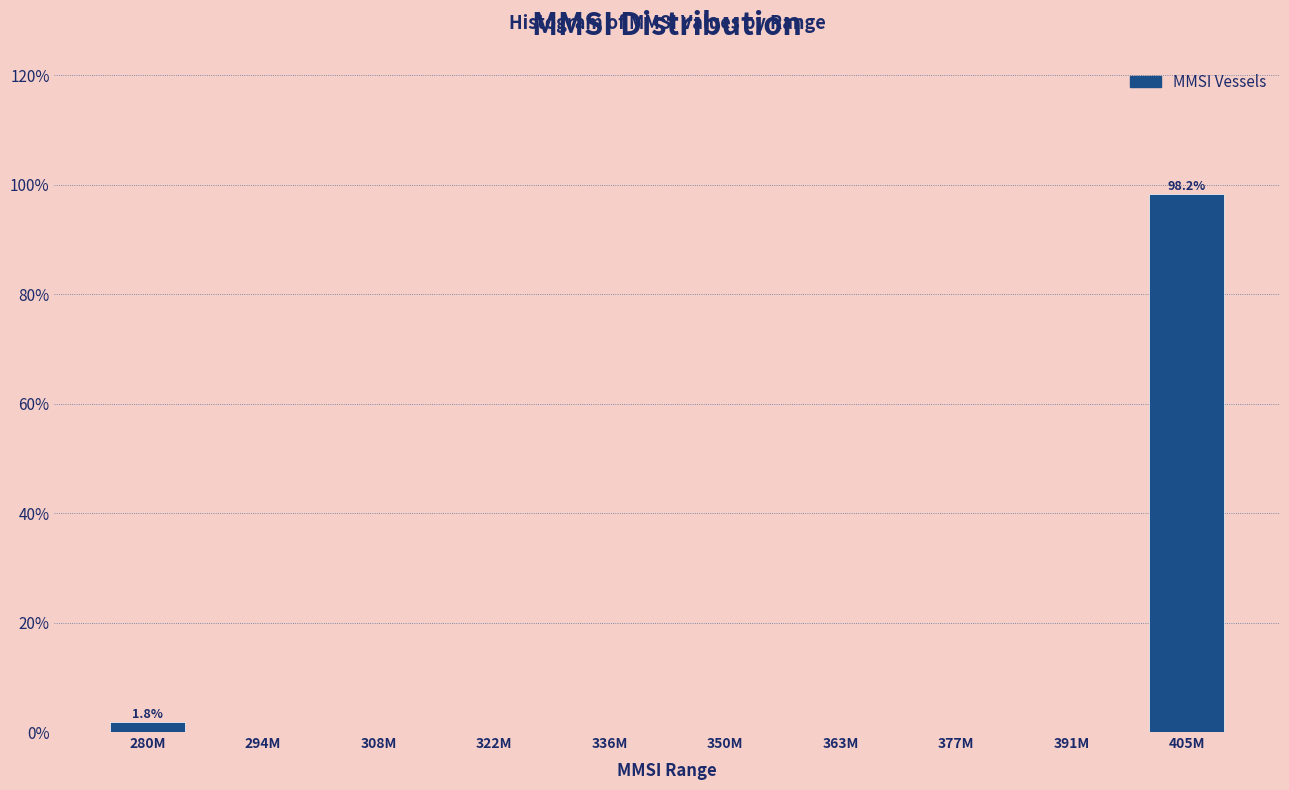

Reading right to left, transcribe all the data shown in this chart.

405M=98.2	391M=0.0	377M=0.0	363M=0.0	350M=0.0	336M=0.0	322M=0.0	308M=0.0	294M=0.0	280M=1.8